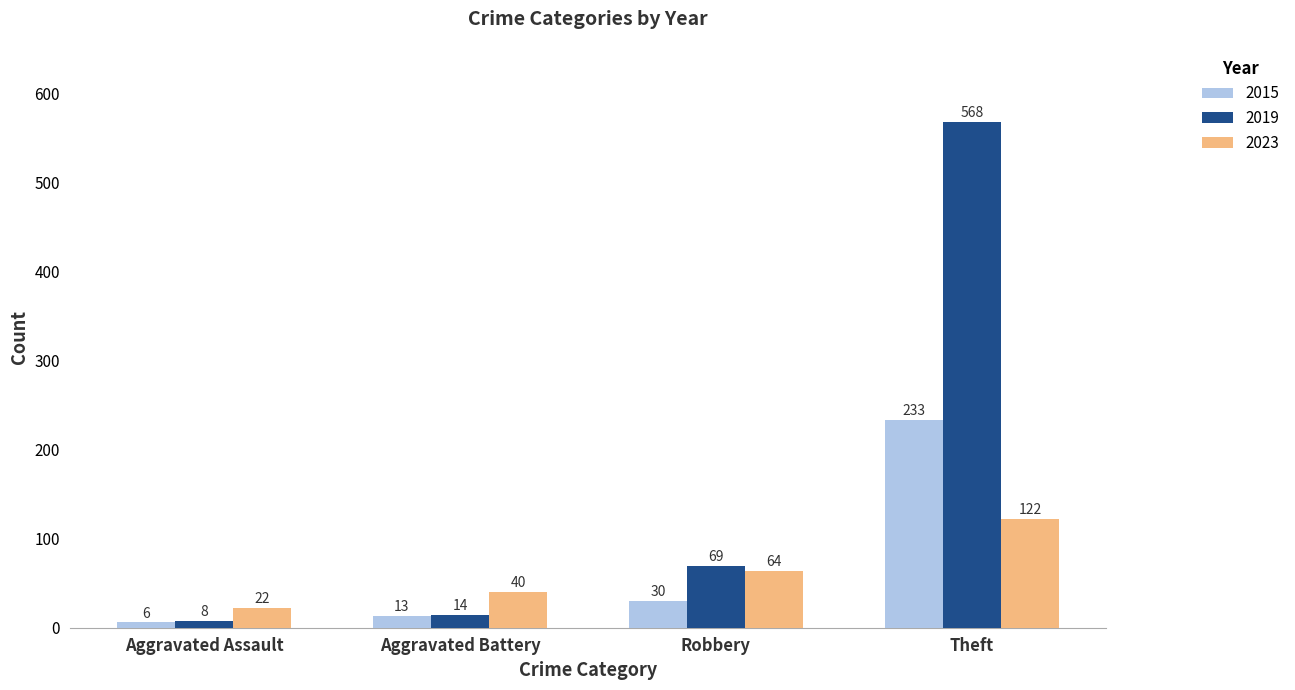

What is the difference between the second highest and minimum values in the 2015 series?

24